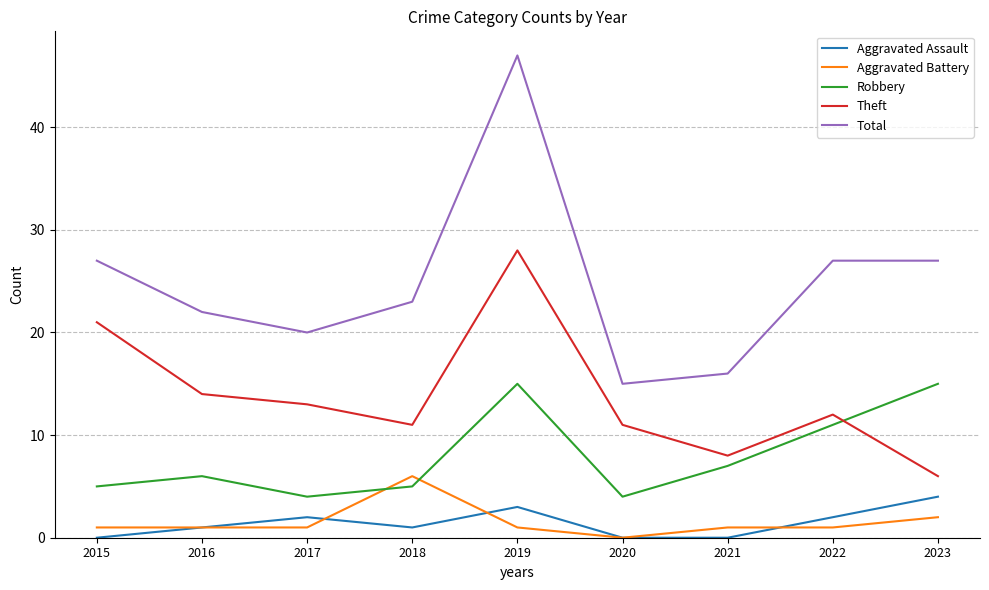

What is the difference between the maximum and second lowest values in the Aggravated Assault series?

4